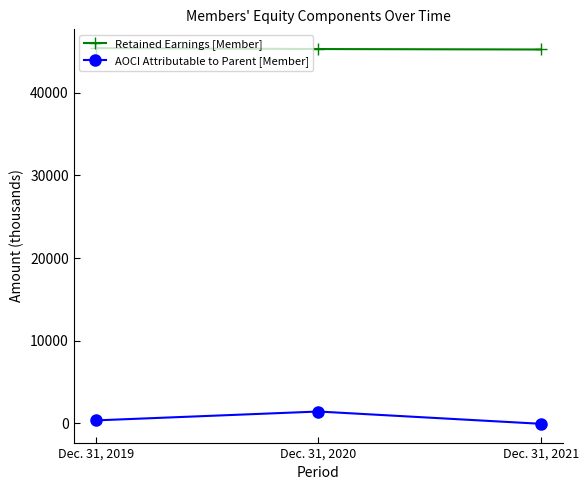

What is the difference between the AOCI Attributable to Parent [Member] values at Dec. 31, 2021 and Dec. 31, 2020?

1487